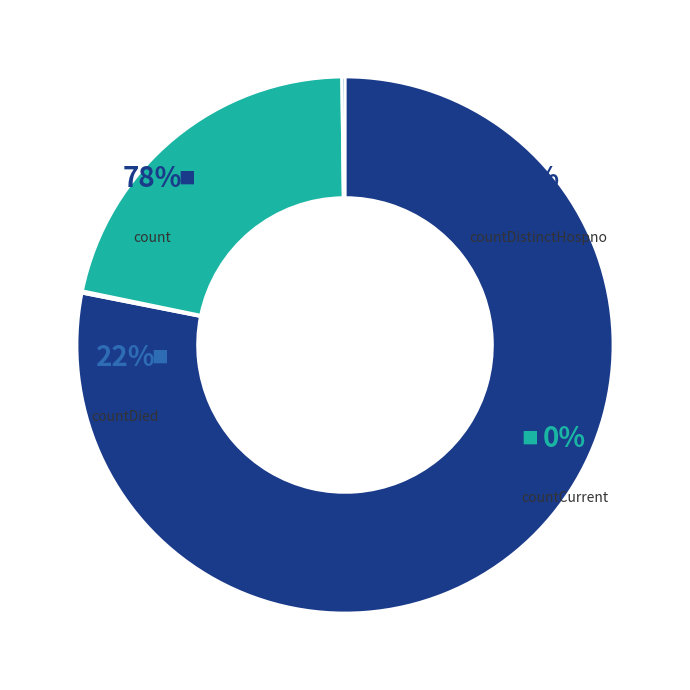

What percentage do countCurrentSuspected and countDied together represent?

21.6%